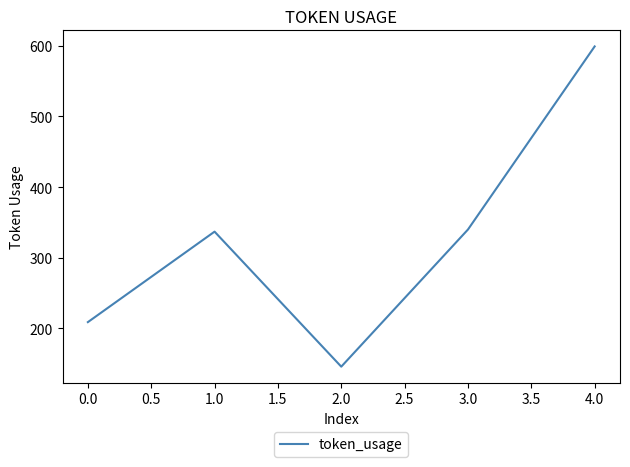

What is the average value?

326